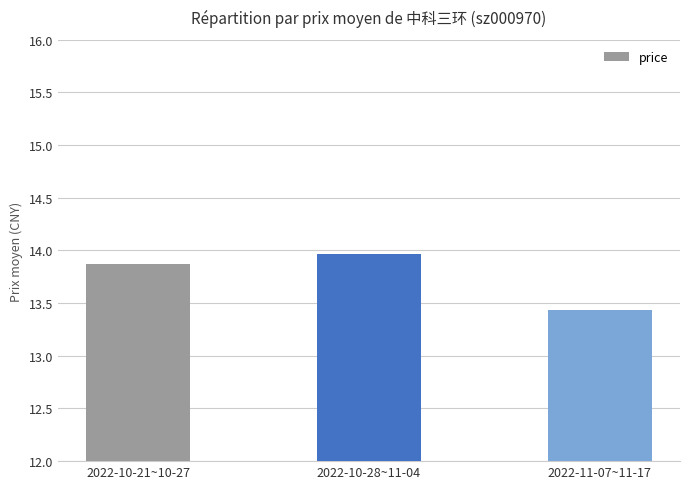

What is the difference between the values at 2022-10-28~11-04 and 2022-11-07~11-17?

0.5